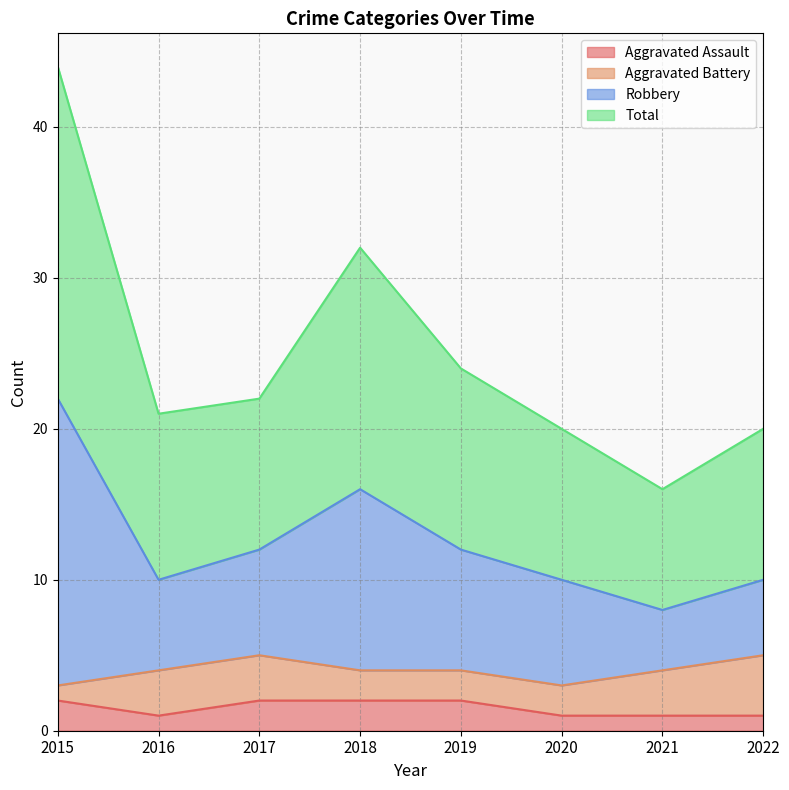

Which category has the lowest value across all series?

2016